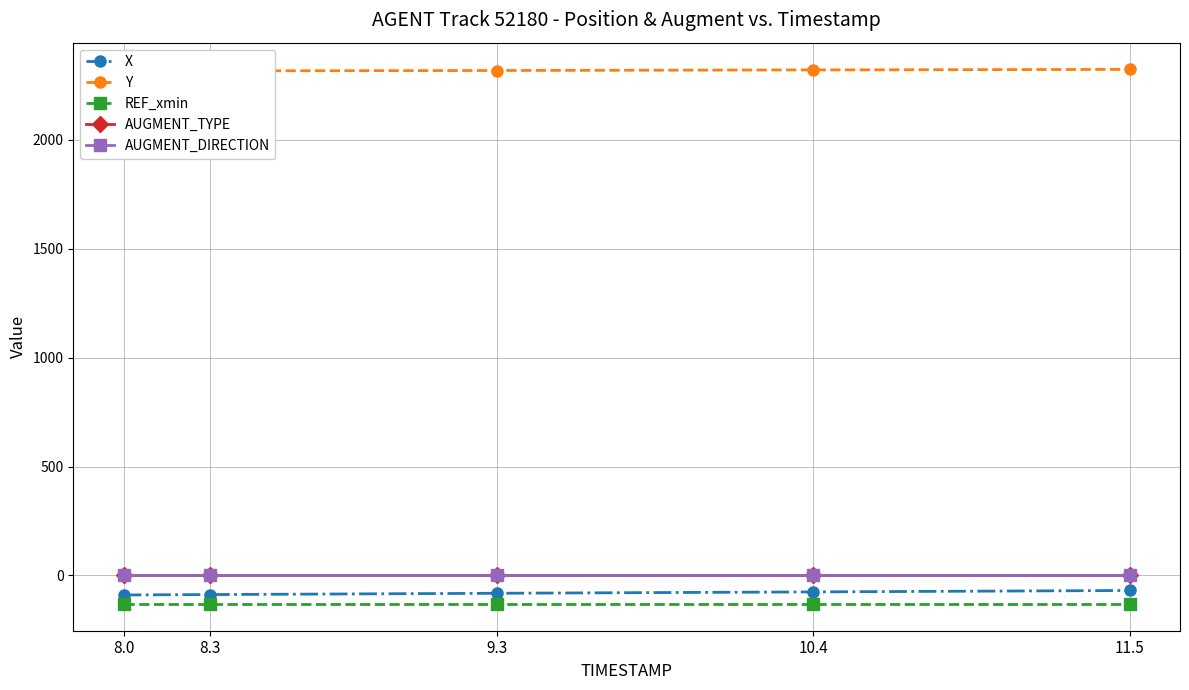

Is this an area chart (filled region under the line)?

No